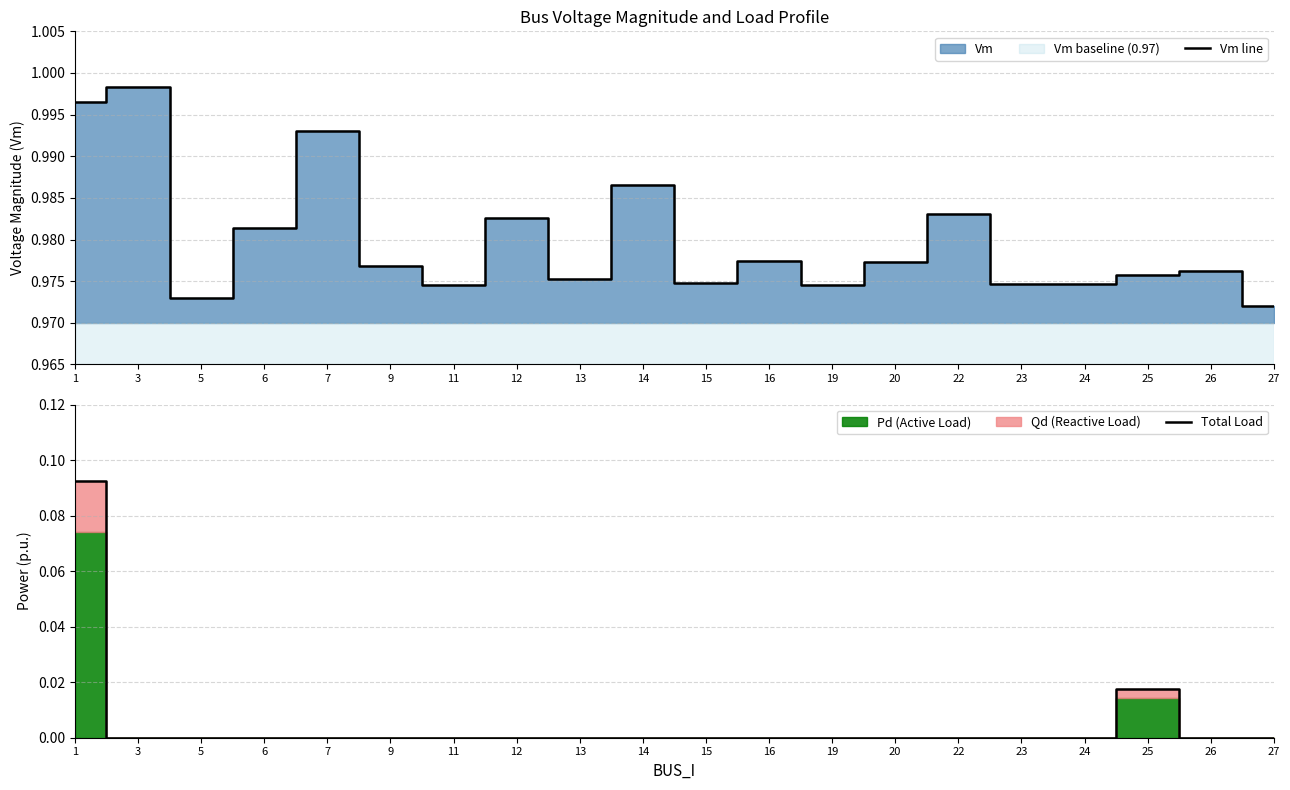

What is the sum of all Total Load values?

0.1